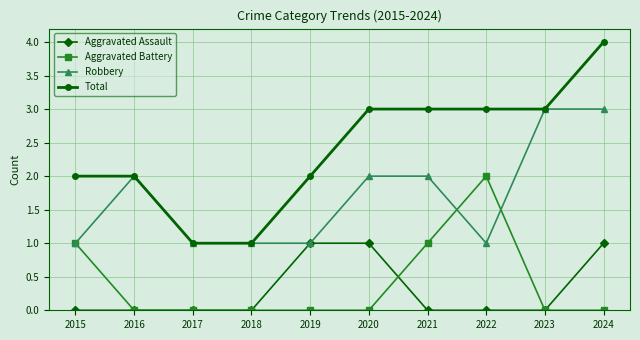

What is the highest value of the Total series?

4